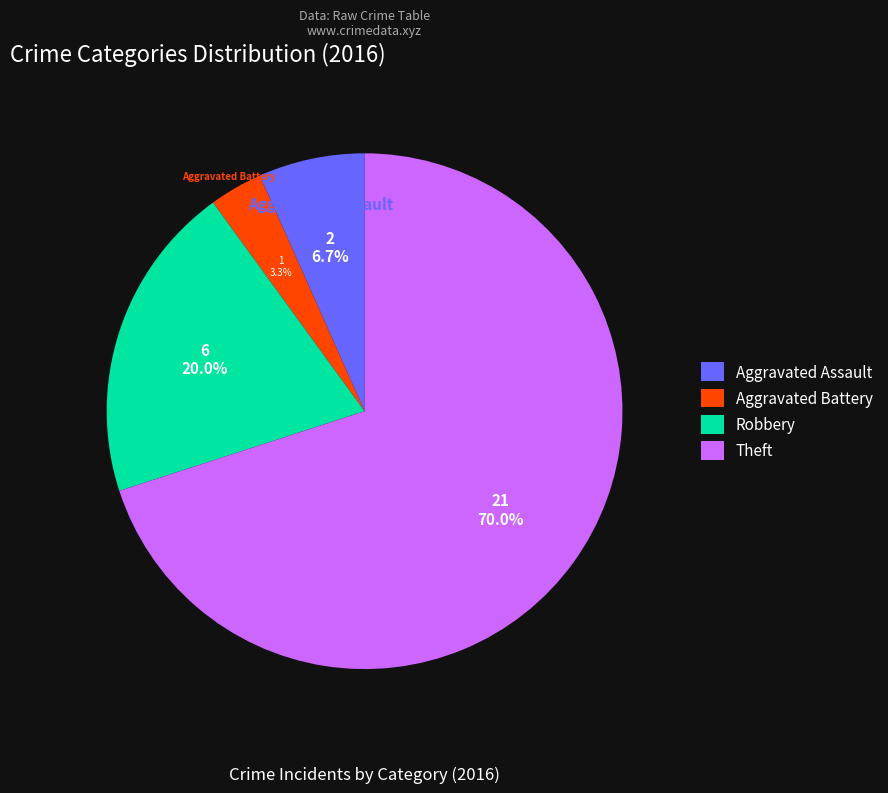

Count the number of slices in the pie.

4